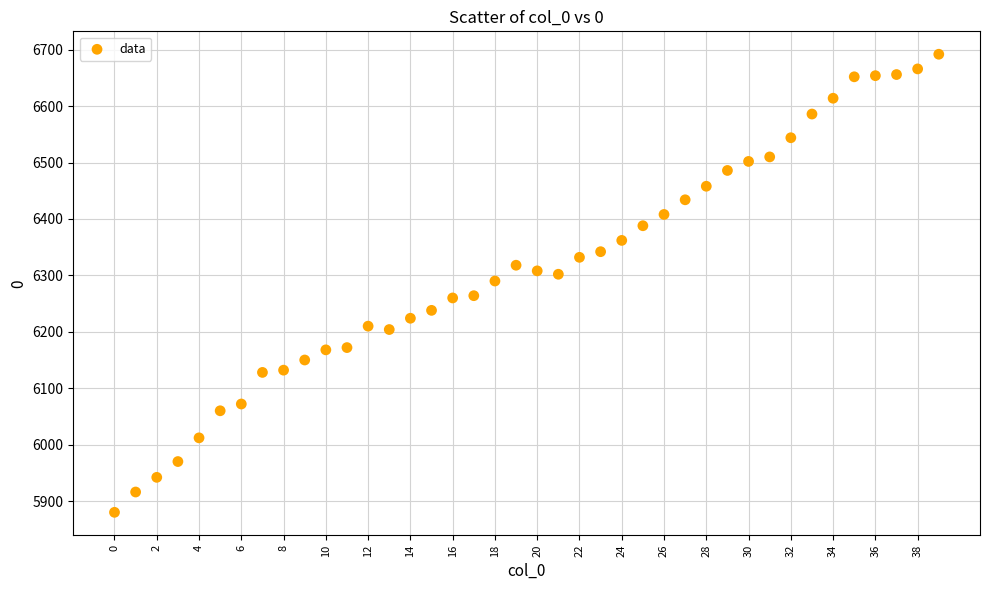

What is the range of Y values (max minus min)?

812